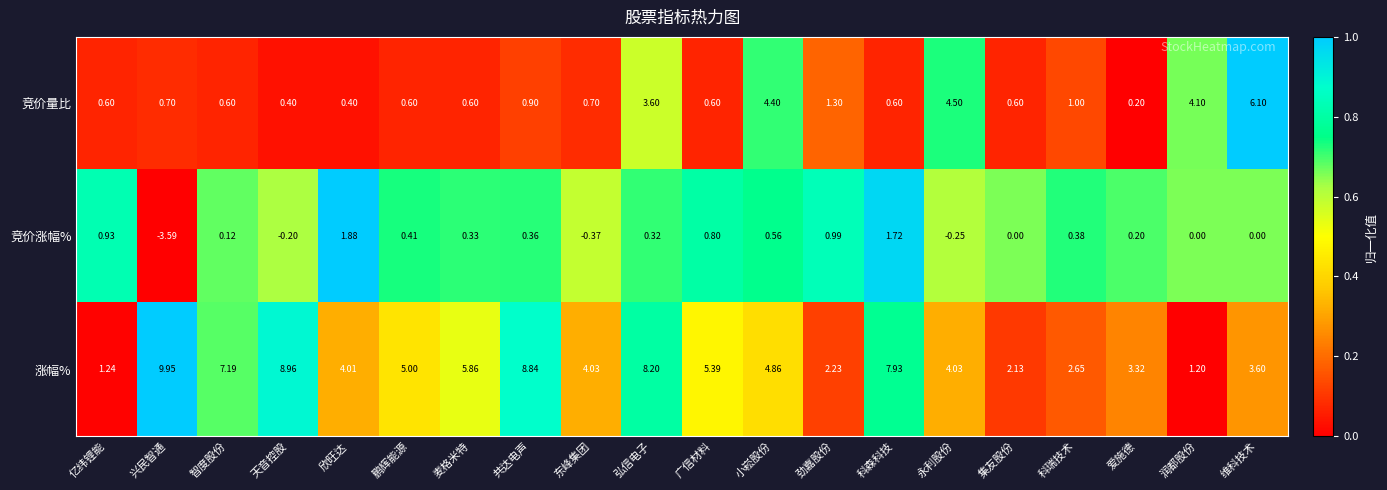

Which series has the largest total across all categories?

涨幅%